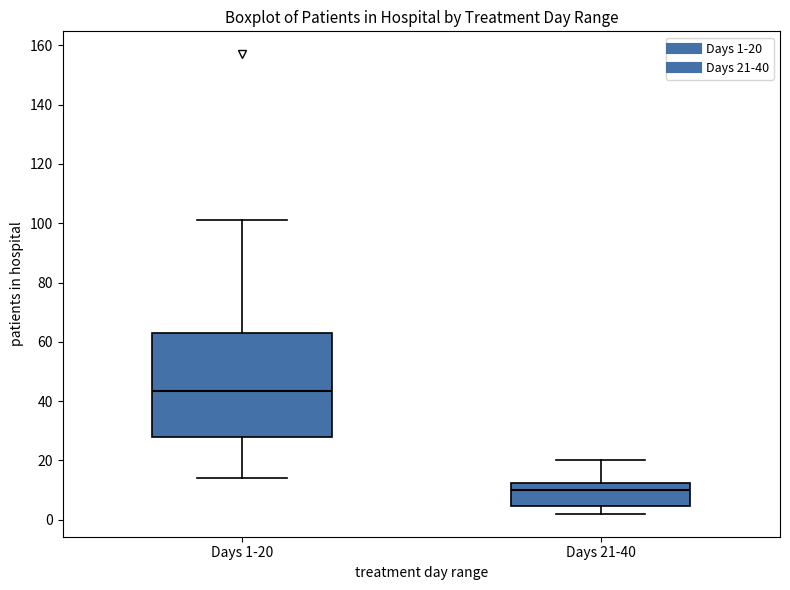

Which box has the highest median line?

Days 1-20